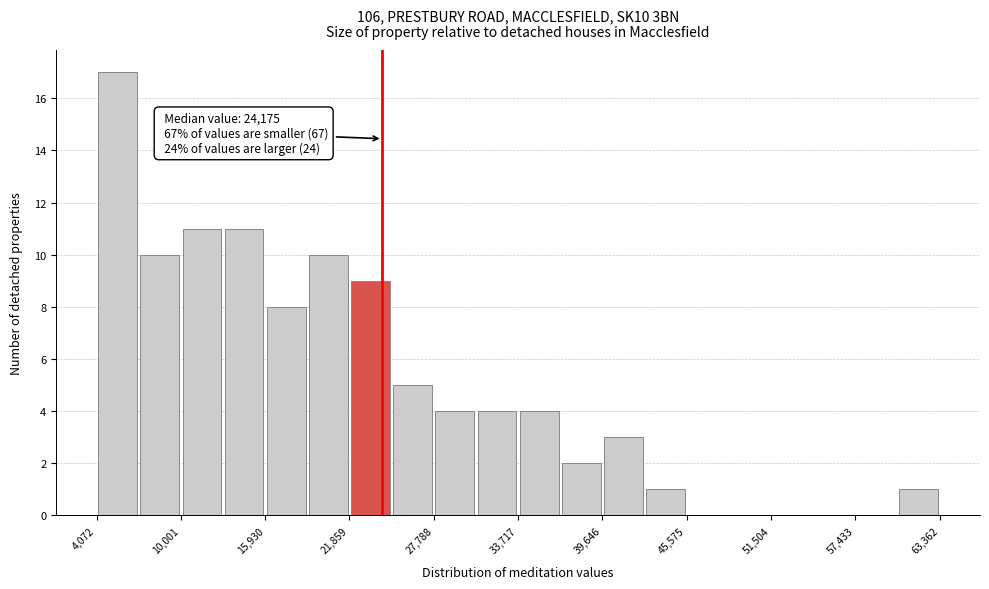

Read against the x-axis, roughly where is the centre of the tallest bar?

6000